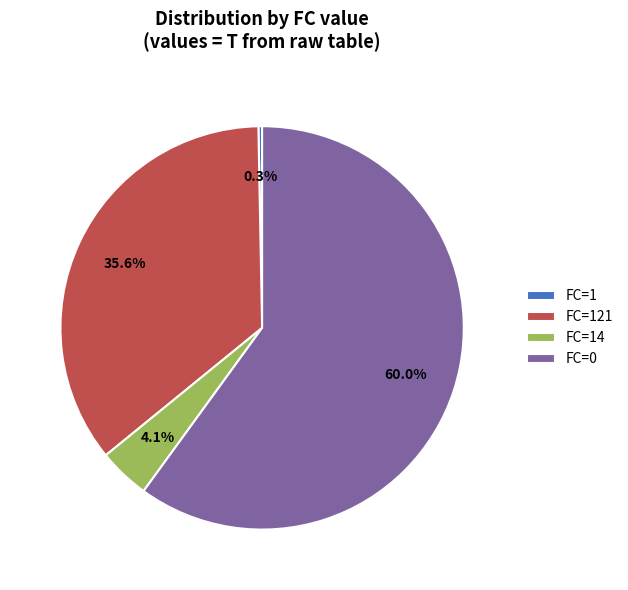

Which category accounts for the majority?

FC=0